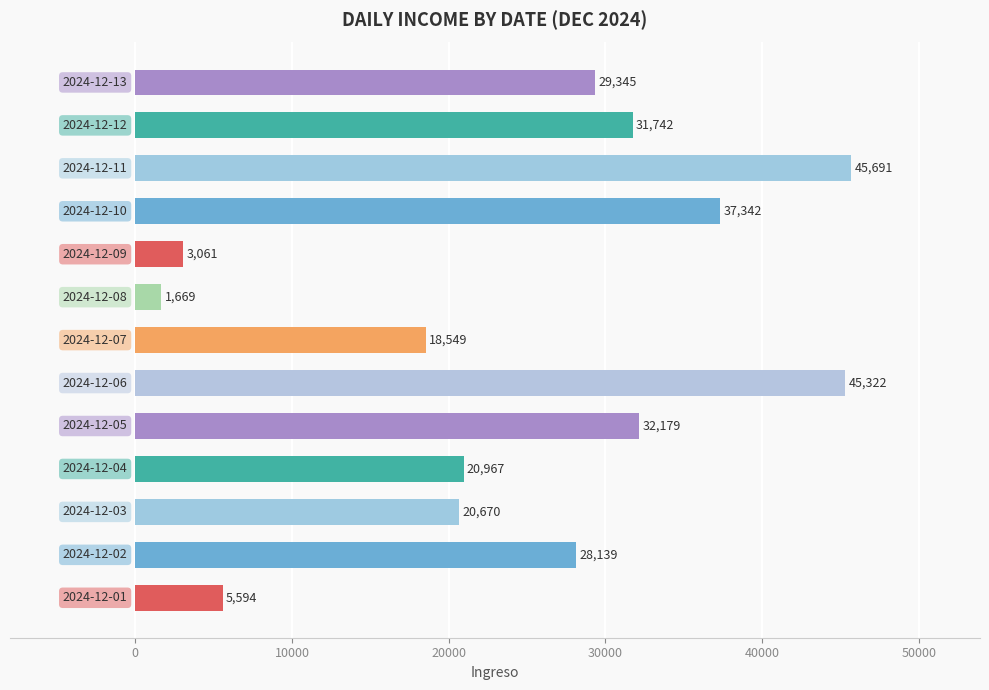

What is the greatest value displayed?

45690.7